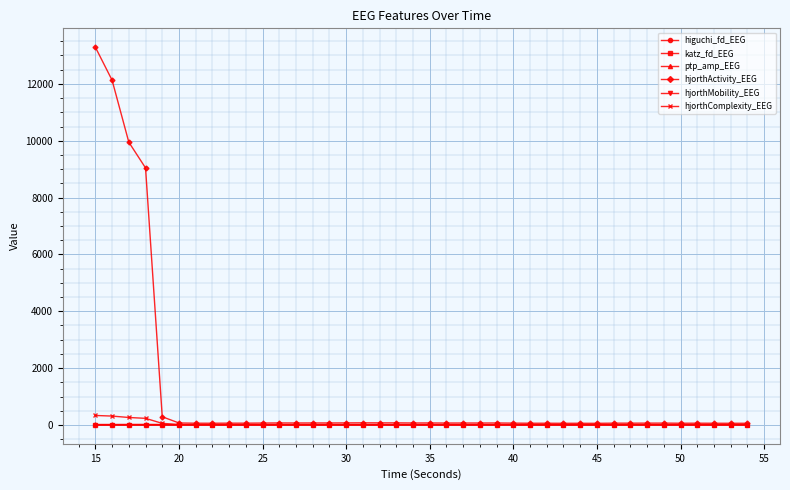

Which series has the largest total across all categories?

hjorthActivity_EEG